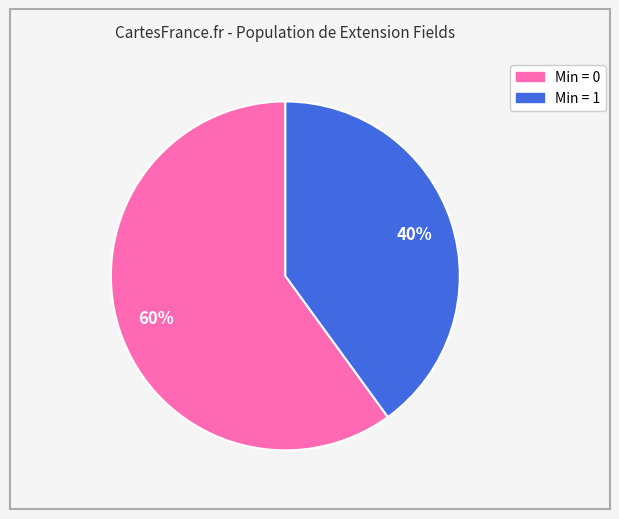

To the nearest percent, what is the difference between the largest and smallest slice percentages?

20%